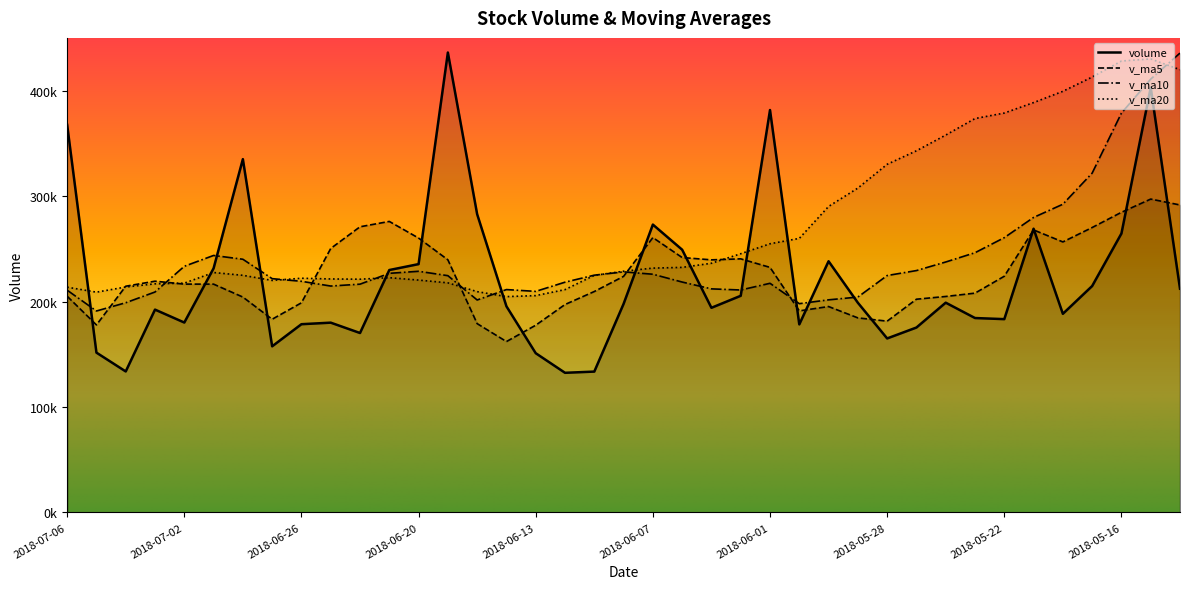

Between 2018-06-11 and 2018-05-23, which series saw the biggest shift?

v_ma20